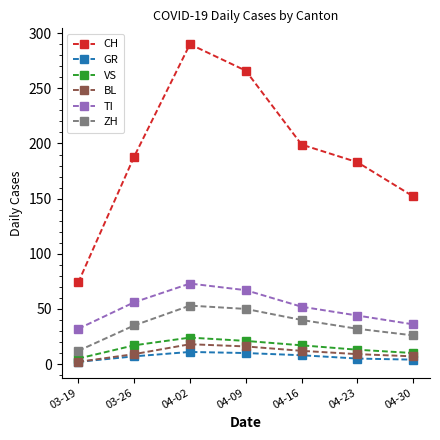

True or false: CH has a value of 188 at 03-26.

True